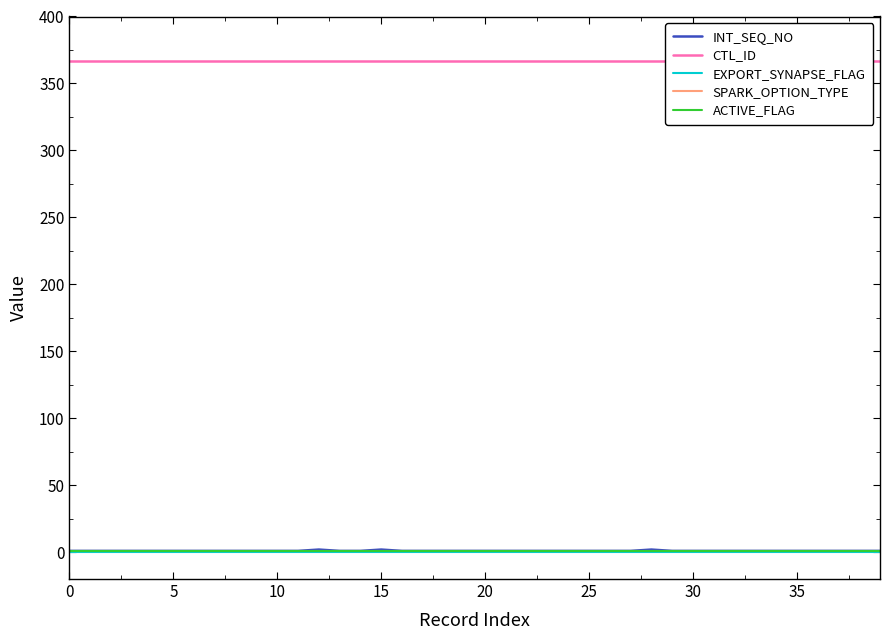

Which category has the highest value in the INT_SEQ_NO series?

12